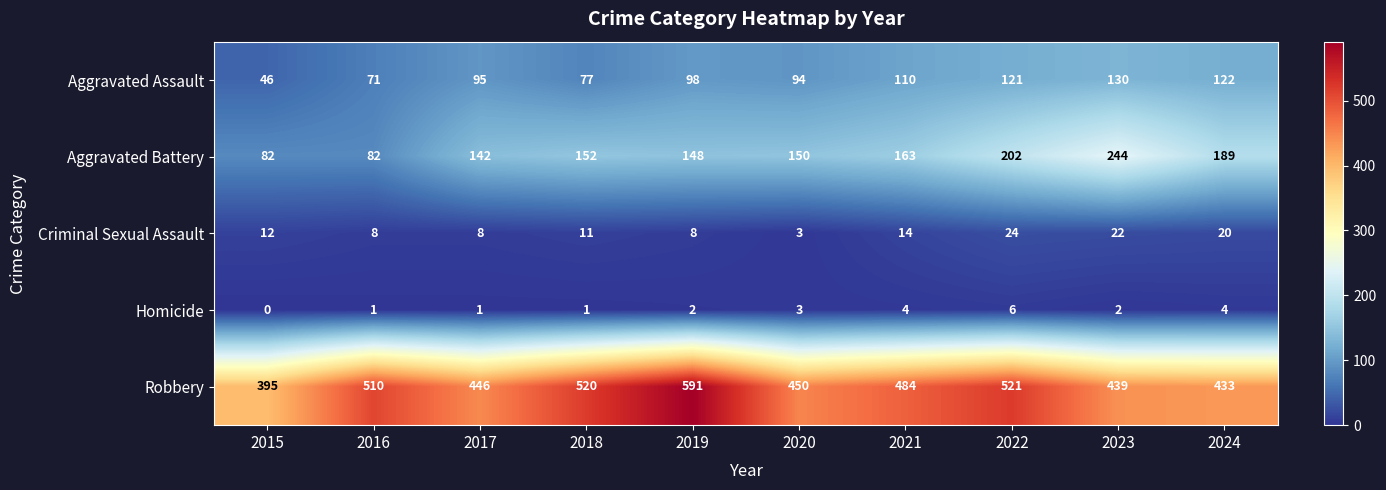

List the series in order of their peak value, highest first.

Robbery, Aggravated Battery, Aggravated Assault, Criminal Sexual Assault, Homicide